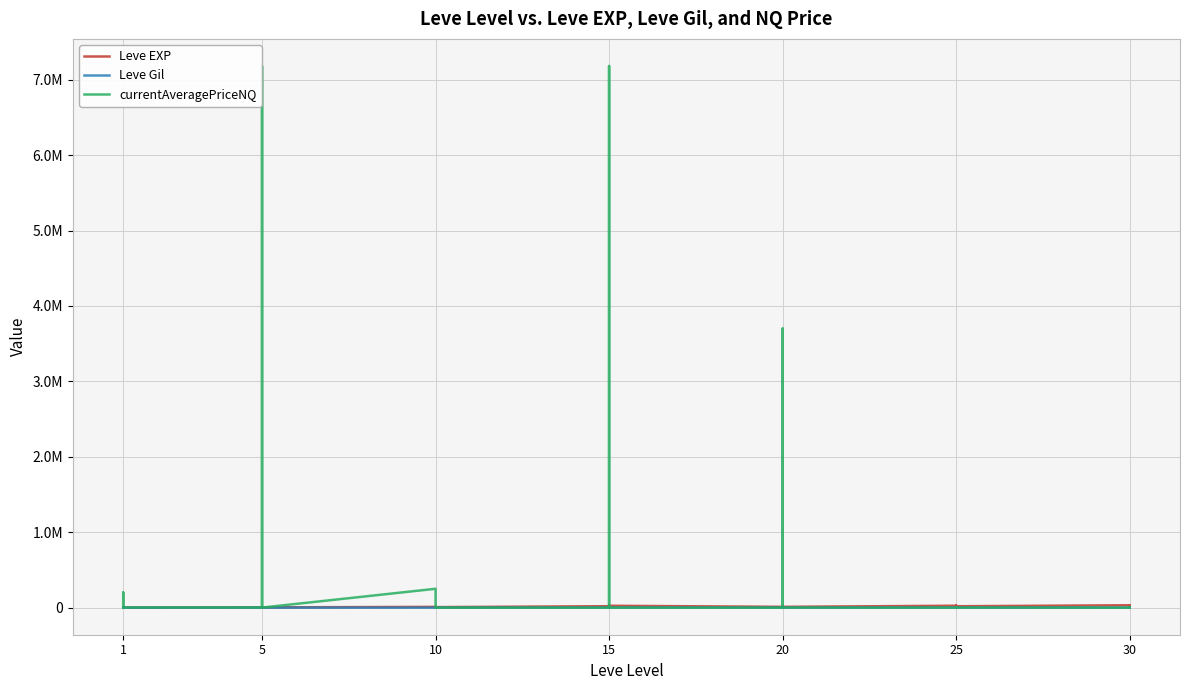

What is the difference between the highest and lowest values at 5?

3461.0